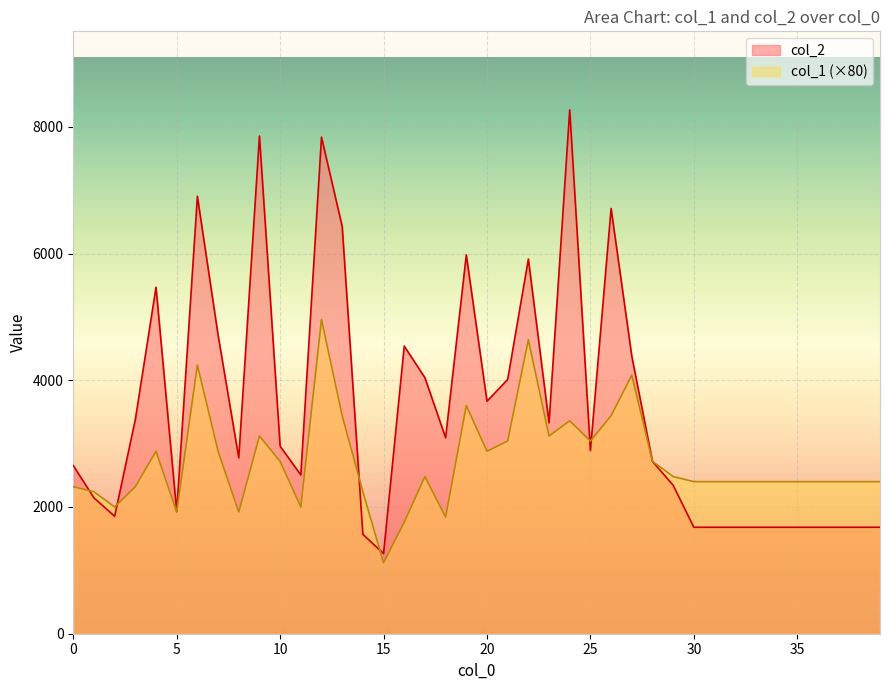

How many data points does each series have?

40